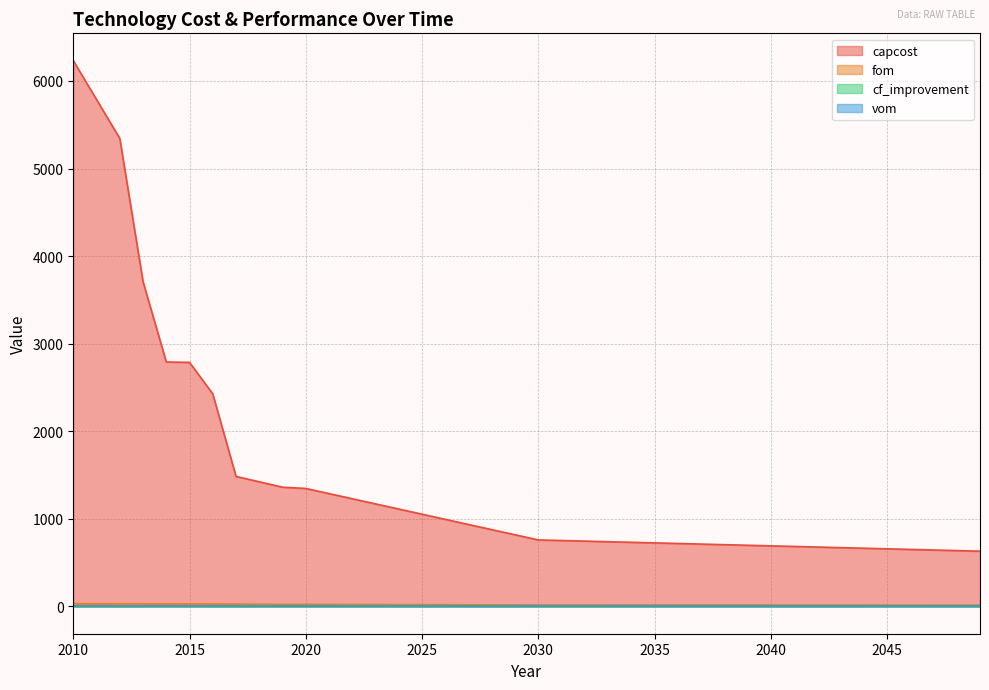

At which category is the sum across all series the highest?

2010